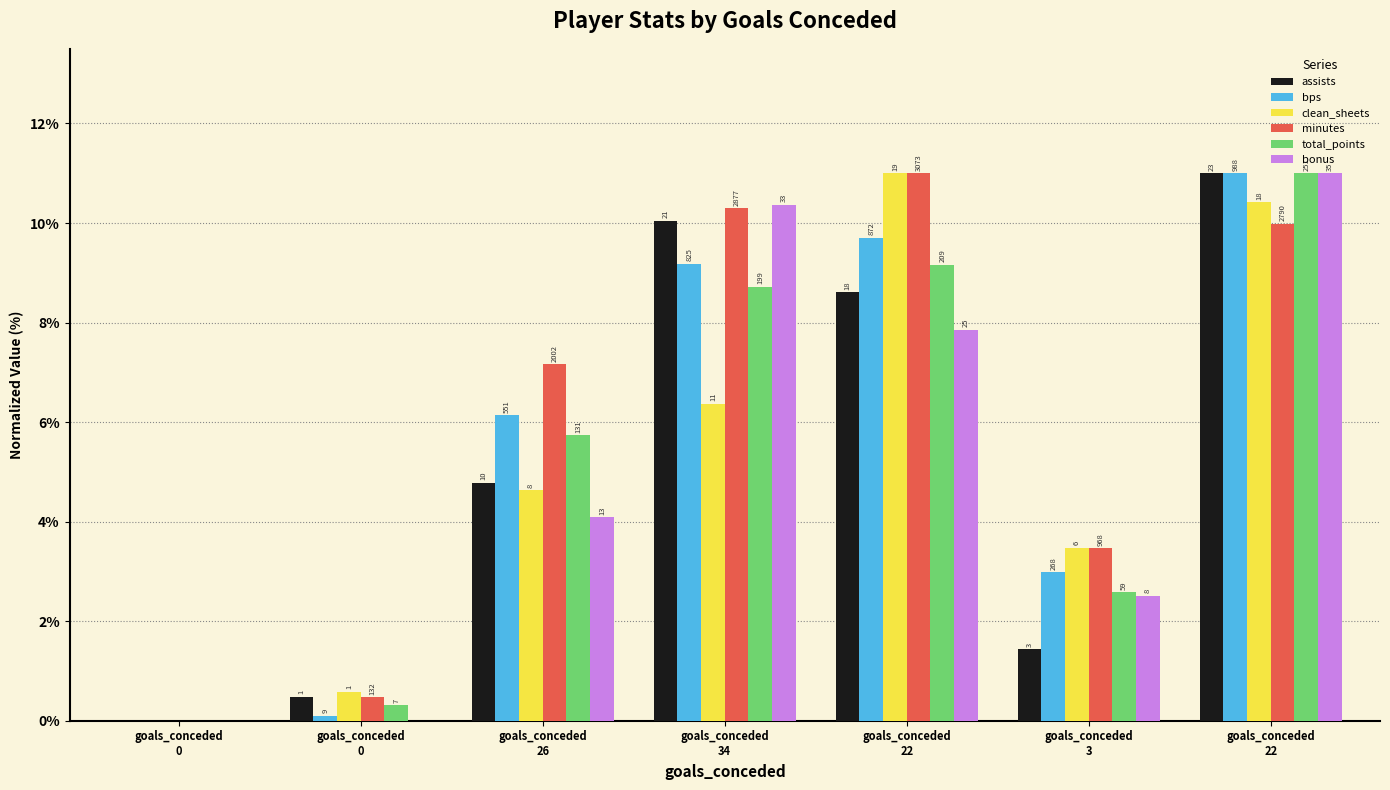

Are the bars horizontal?

No